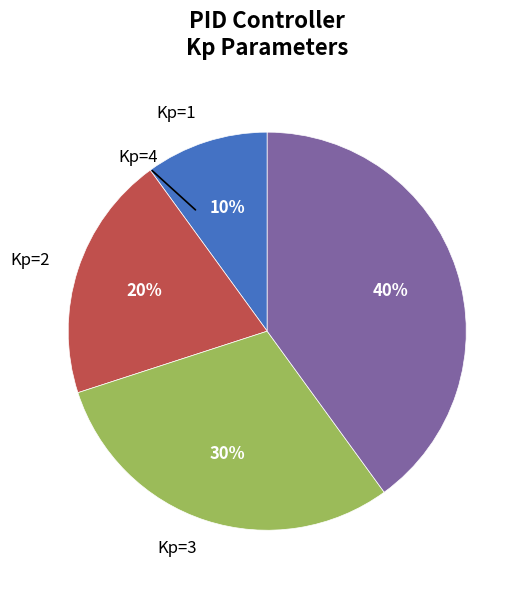

Which category has the biggest portion of the pie?

Kp=4